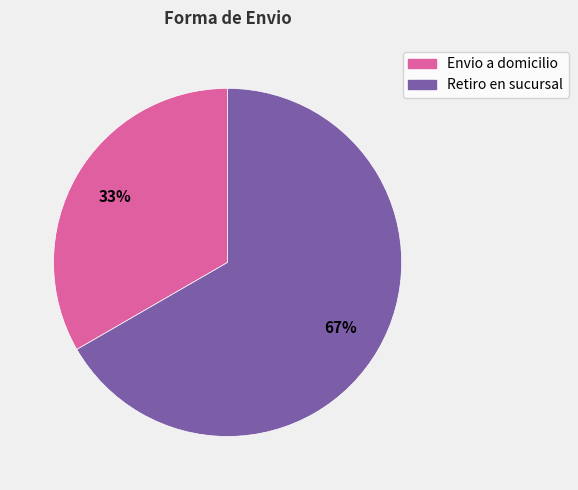

Does any single category account for the majority?

Yes